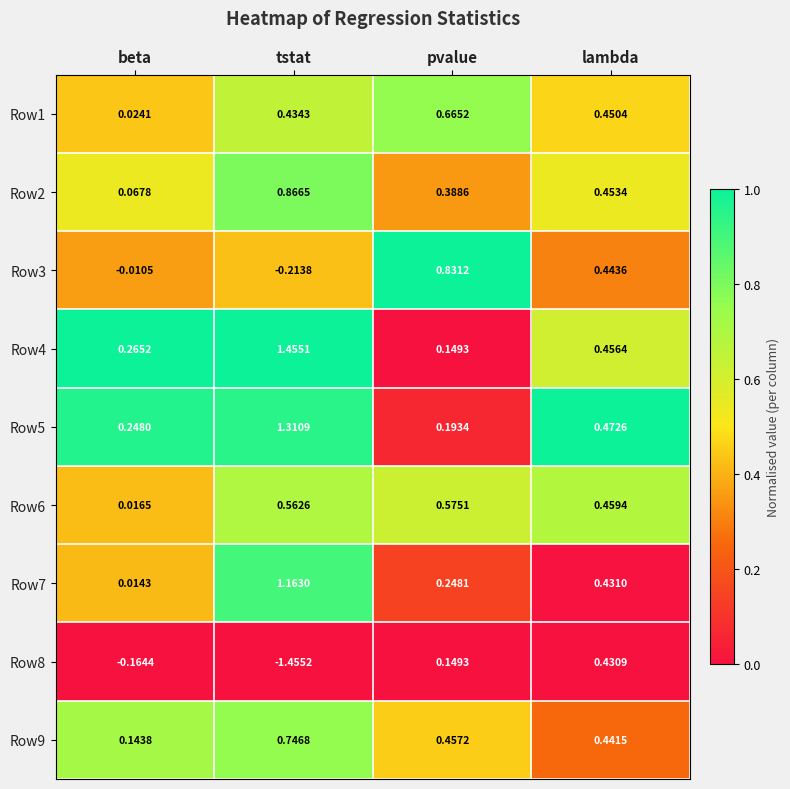

Which series has the widest spread of values?

Row8